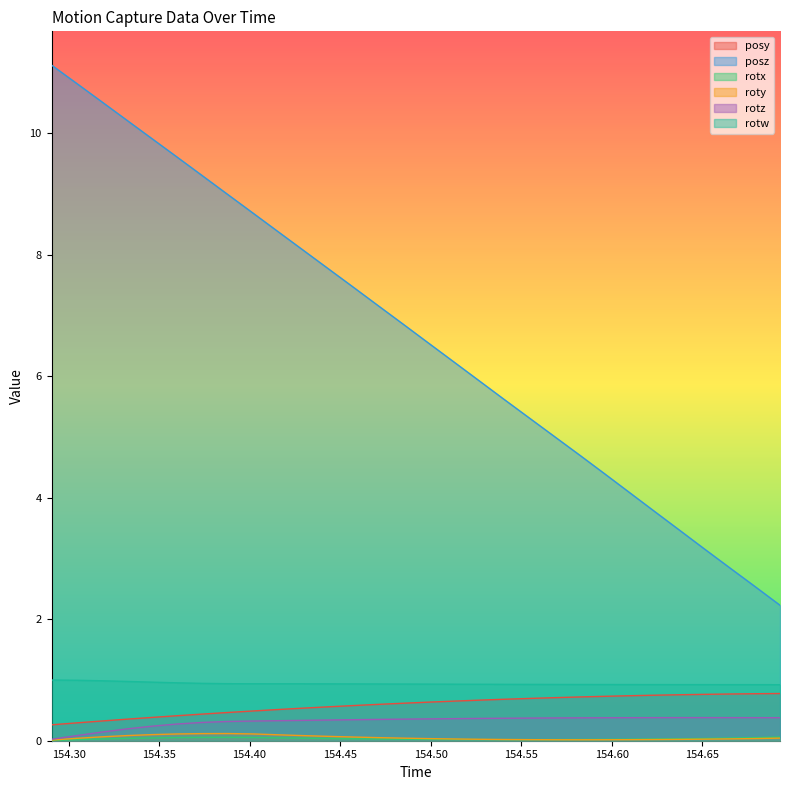

At which category does the chart reach its minimum across all series?

154.2906